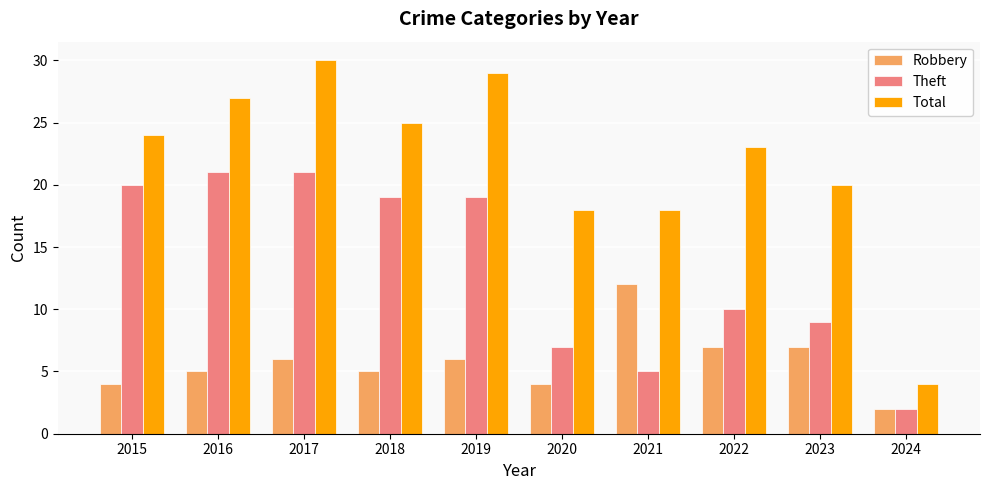

Which series has the largest total across all categories?

Total